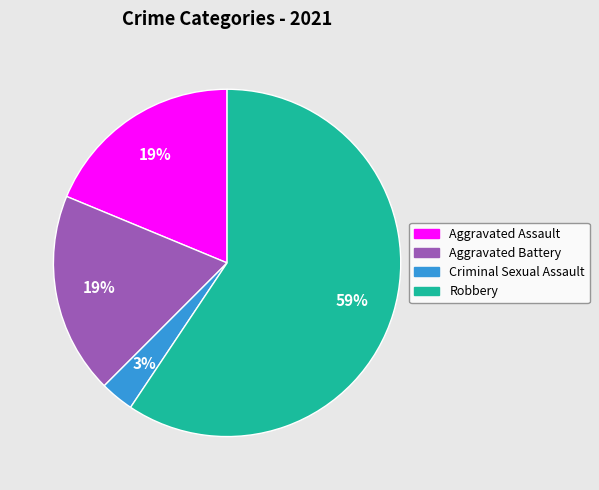

Count the number of slices in the pie.

4